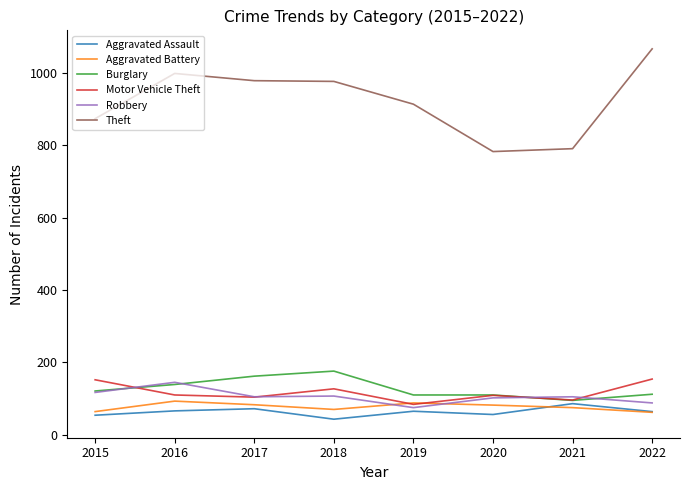

Is it true that Aggravated Battery equals 88 at 2019?

True